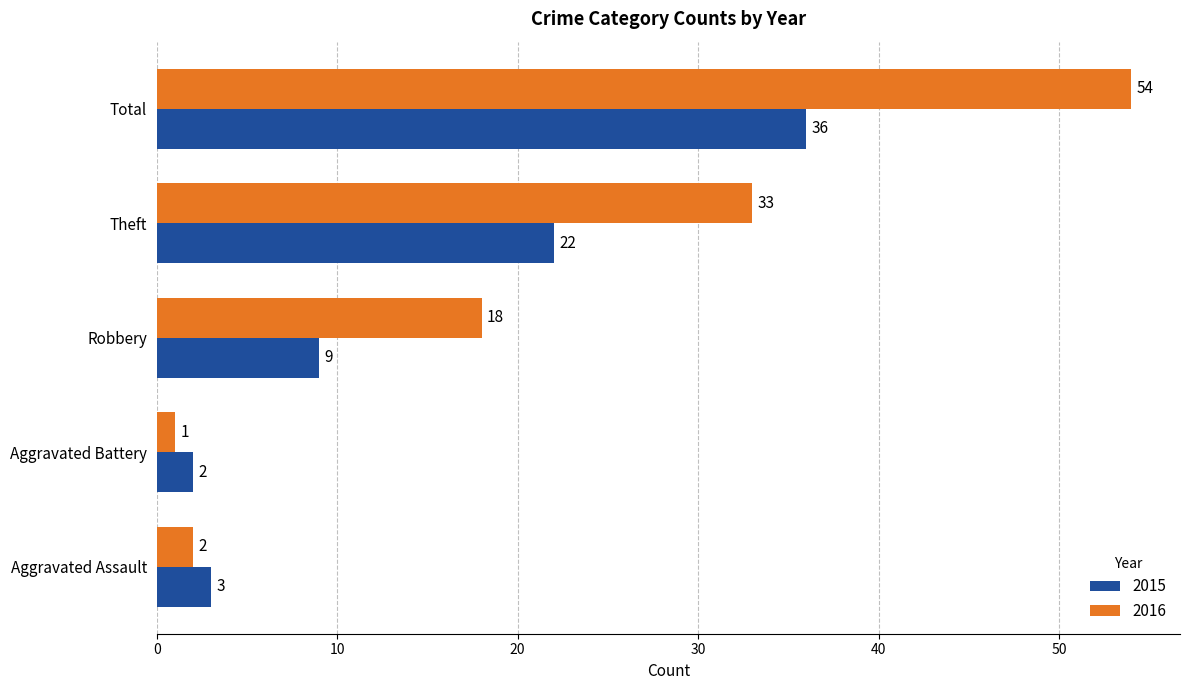

Which category has the highest value in the 2015 series?

Total